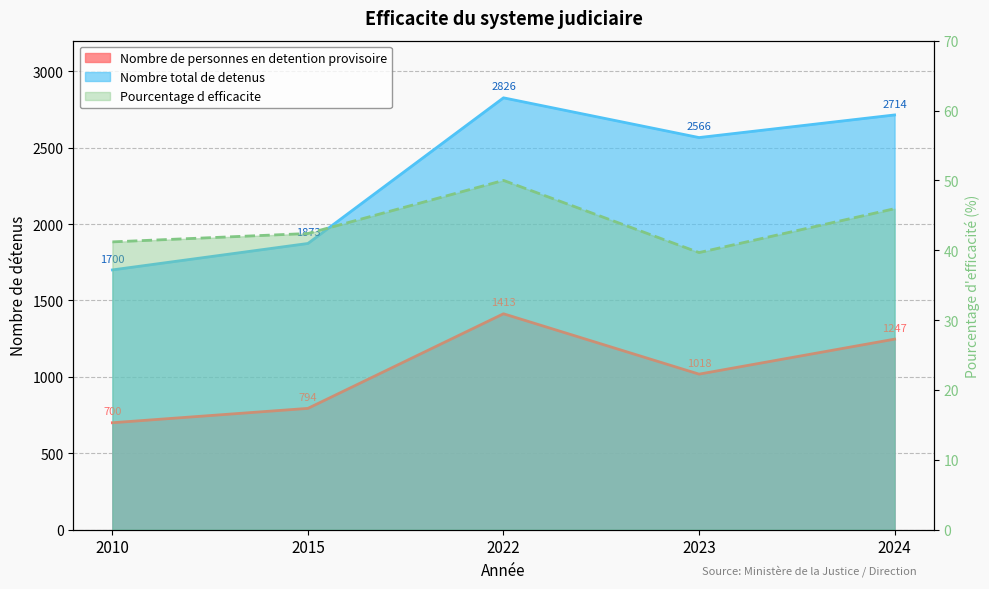

Count the number of data series in this chart.

3